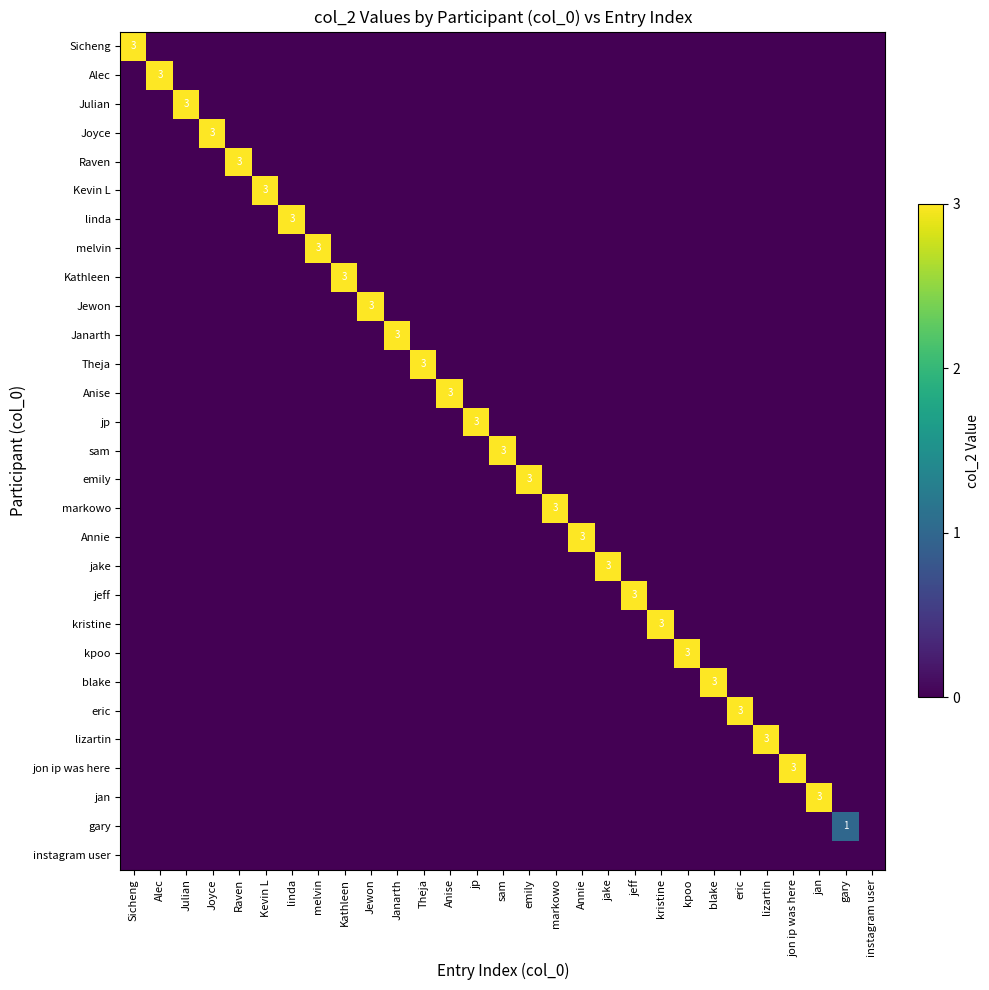

Is the value of blake at jake greater than the value of Raven at gary?

No